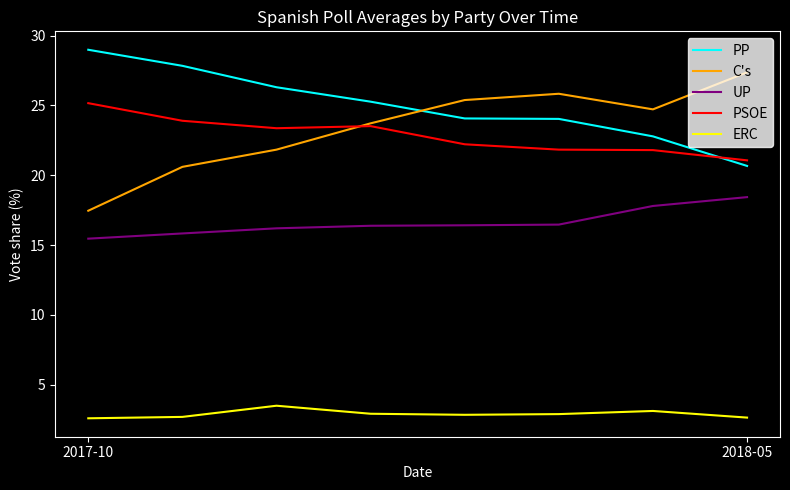

List the series in order of their peak value, lowest first.

ERC, UP, PSOE, C's, PP